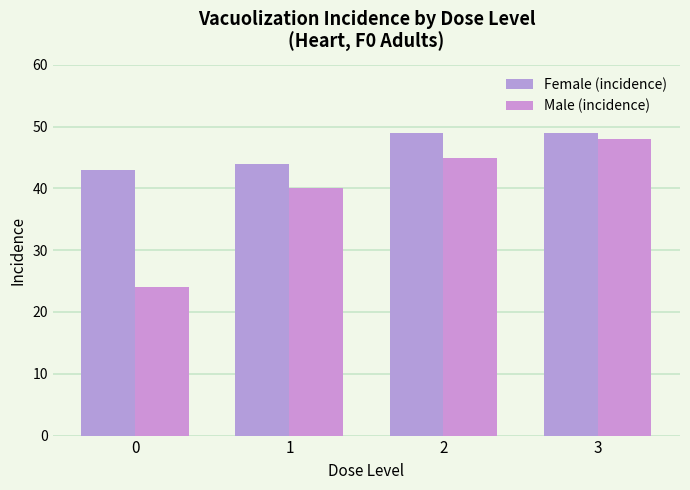

Rank the series at 3 from highest to lowest value.

Female (incidence), Male (incidence)